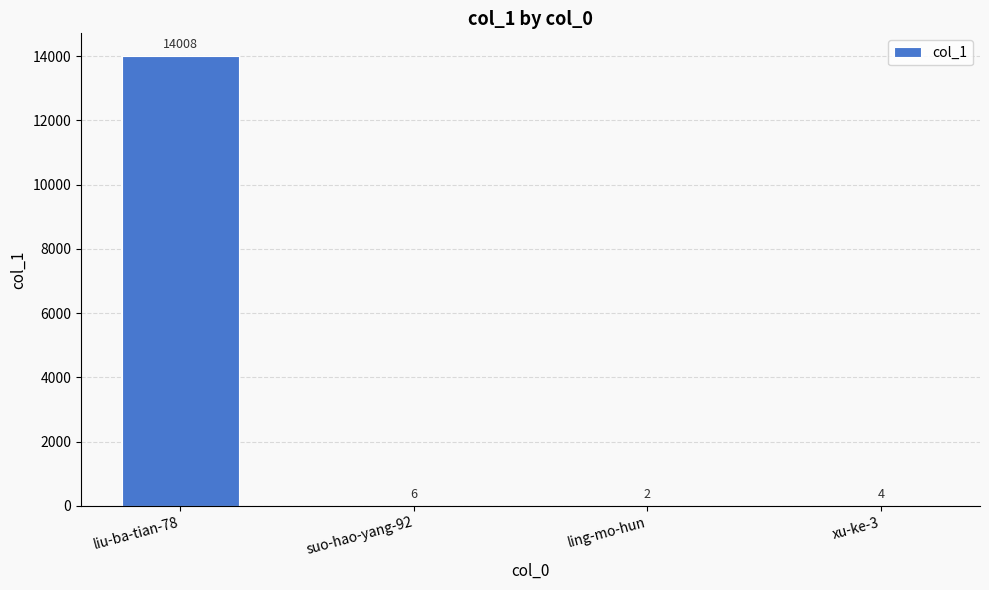

What is the ratio of the value at xu-ke-3 to the value at suo-hao-yang-92?

0.7